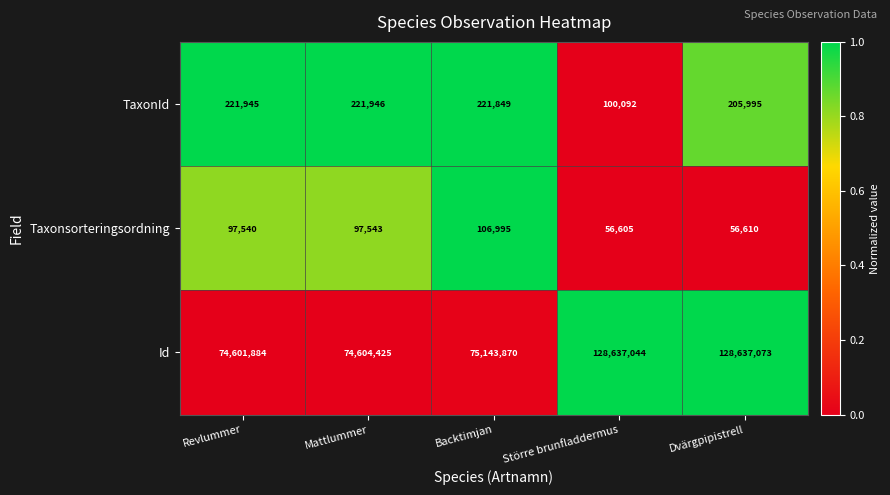

Which series has the widest spread of values?

Id